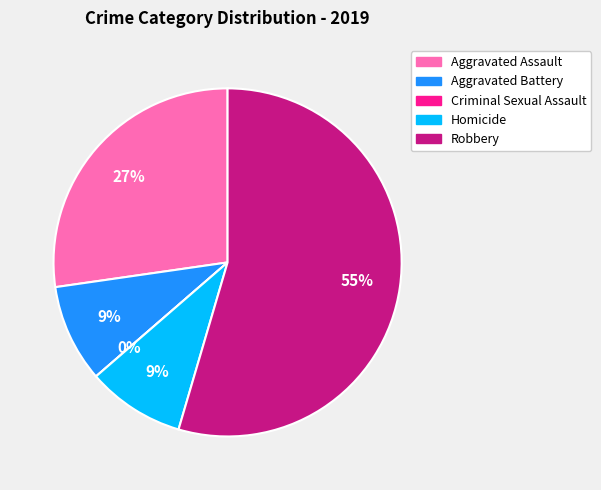

Rank the categories by value from lowest to highest.

Criminal Sexual Assault, Aggravated Battery, Homicide, Aggravated Assault, Robbery